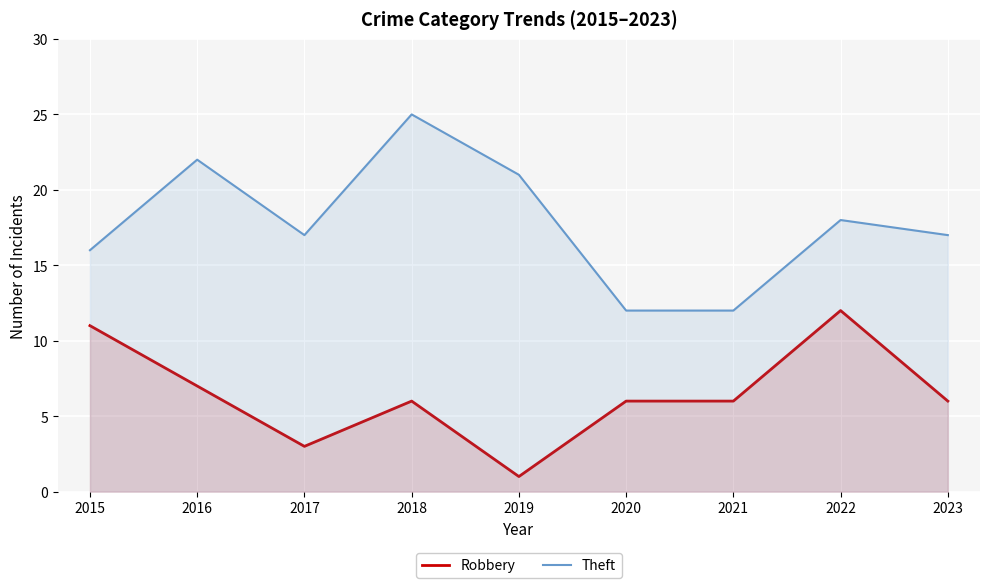

Is it true that Robbery equals 19 at 2015?

False